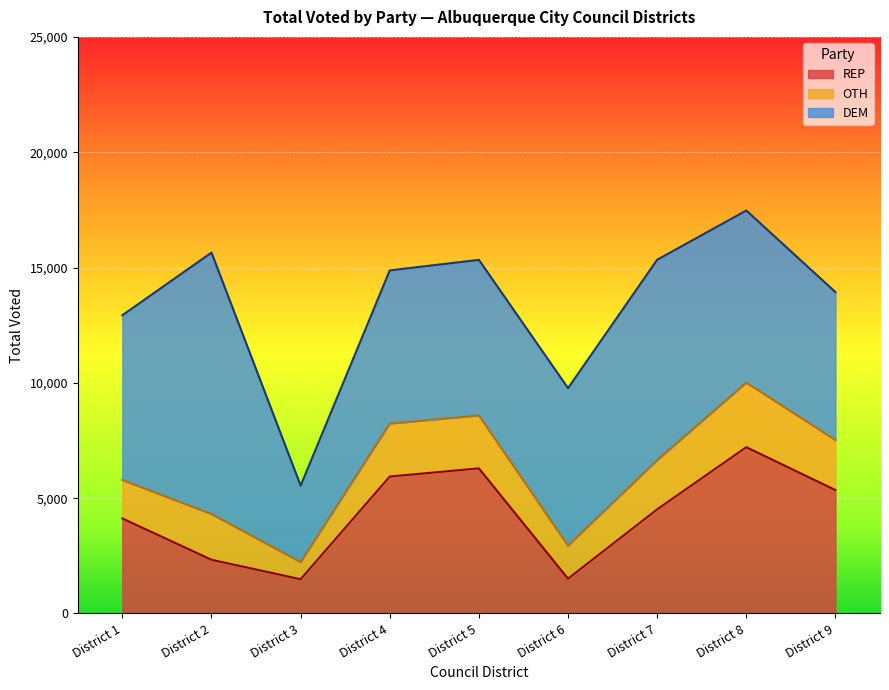

How many interior local valleys does the REP series have?

2